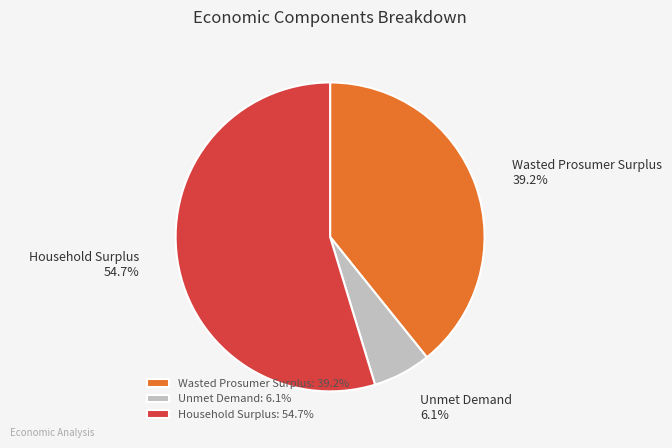

Is there any slice that represents more than half of the pie?

Yes